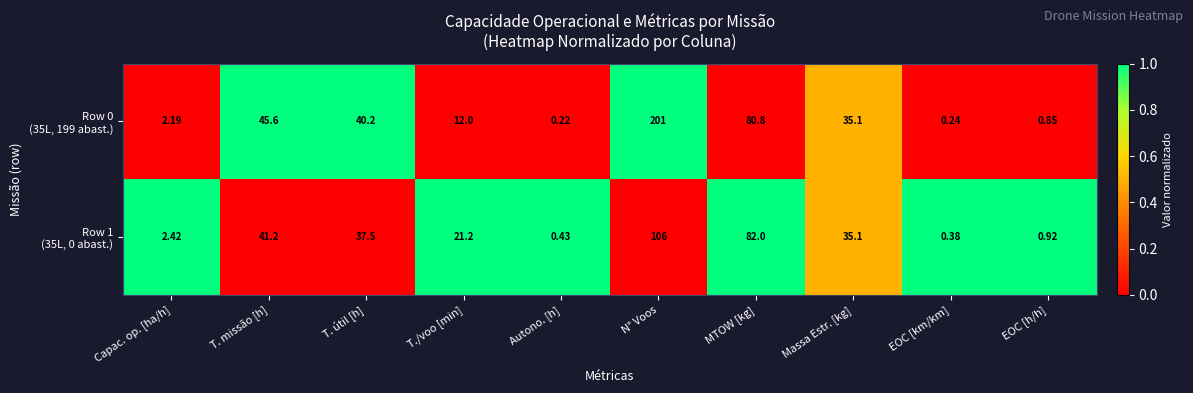

Which category has the highest value across all series?

N° Voos